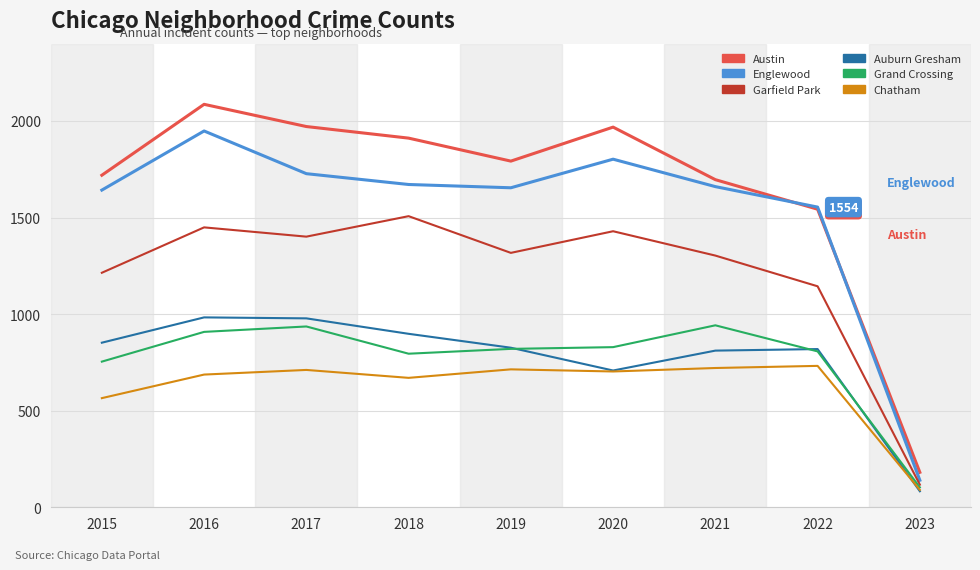

Where is Chatham nearest to the value 411?

2015